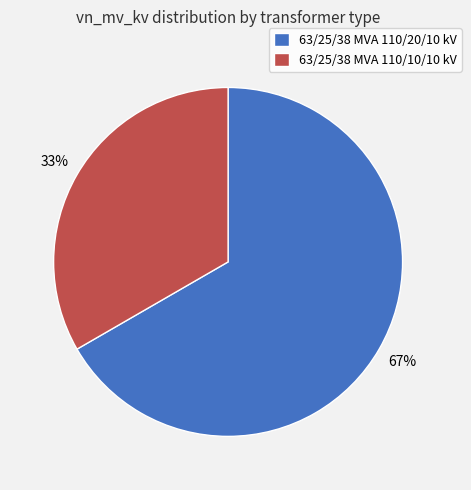

To the nearest percent, what is the combined percentage of 63/25/38 MVA 110/20/10 kV and 63/25/38 MVA 110/10/10 kV?

100%